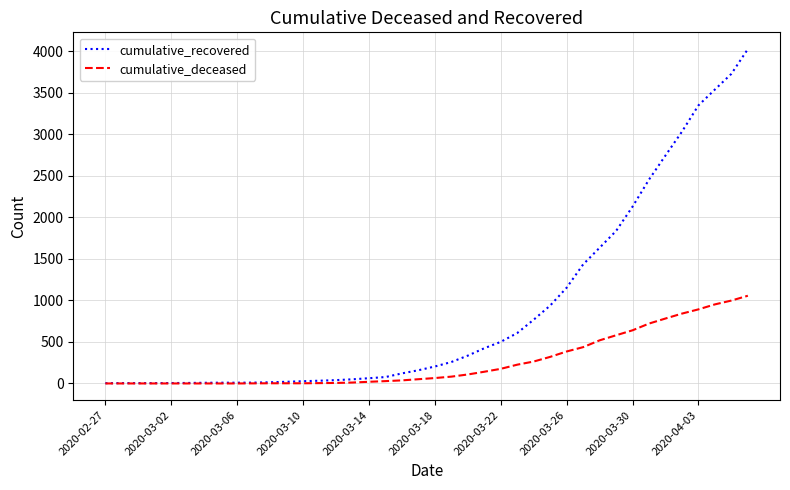

What is the sum of all cumulative_deceased values?

10349